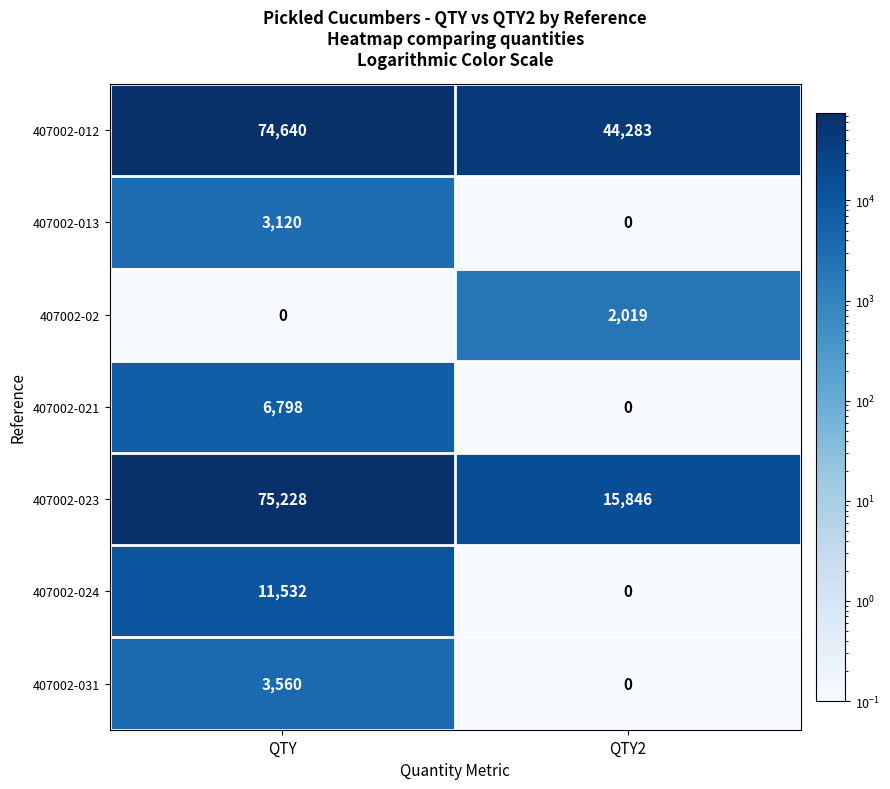

What is the difference between the 407002-02 values at QTY and QTY2?

2019